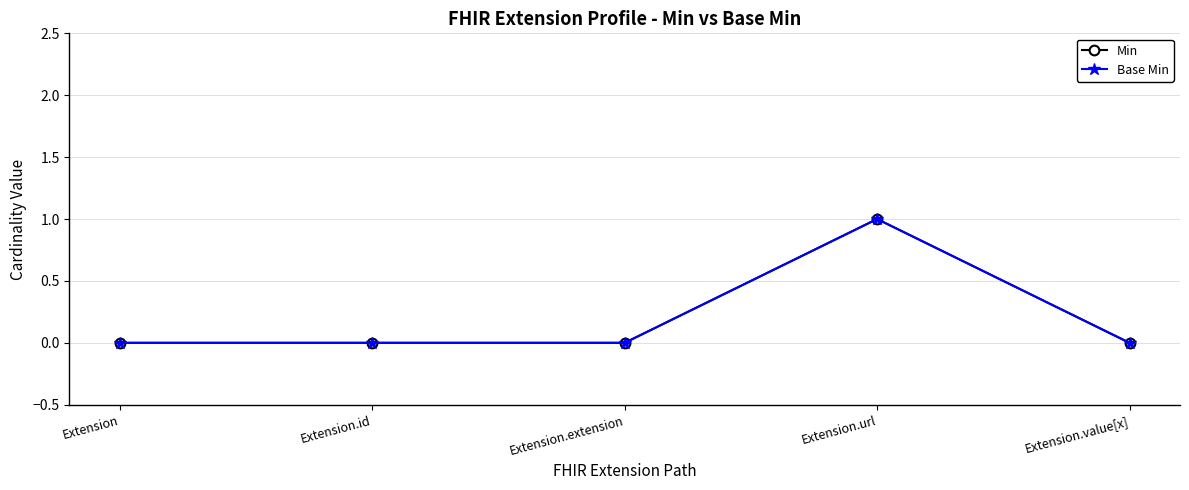

What is the maximum value shown in the chart?

1